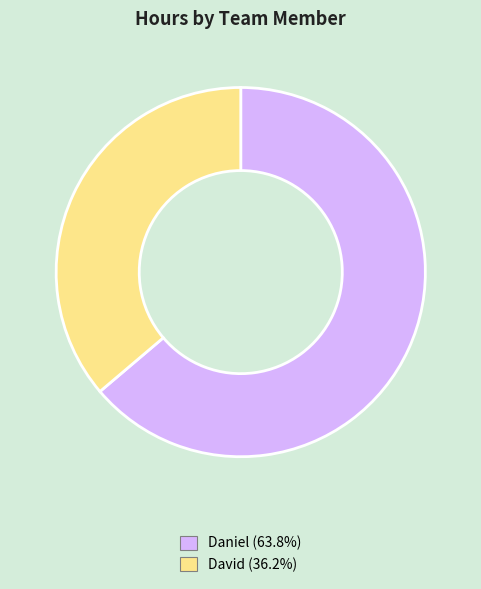

Is the sum of Daniel and David greater than half?

Yes